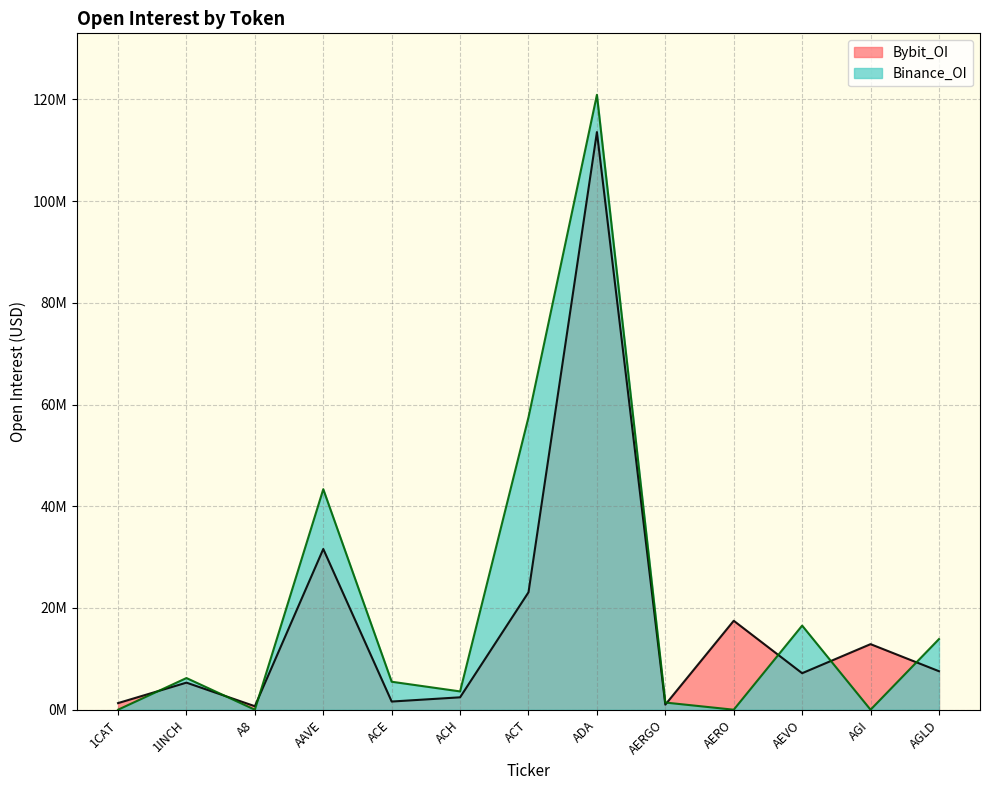

What is the label of the 4th point from the left?

AAVE